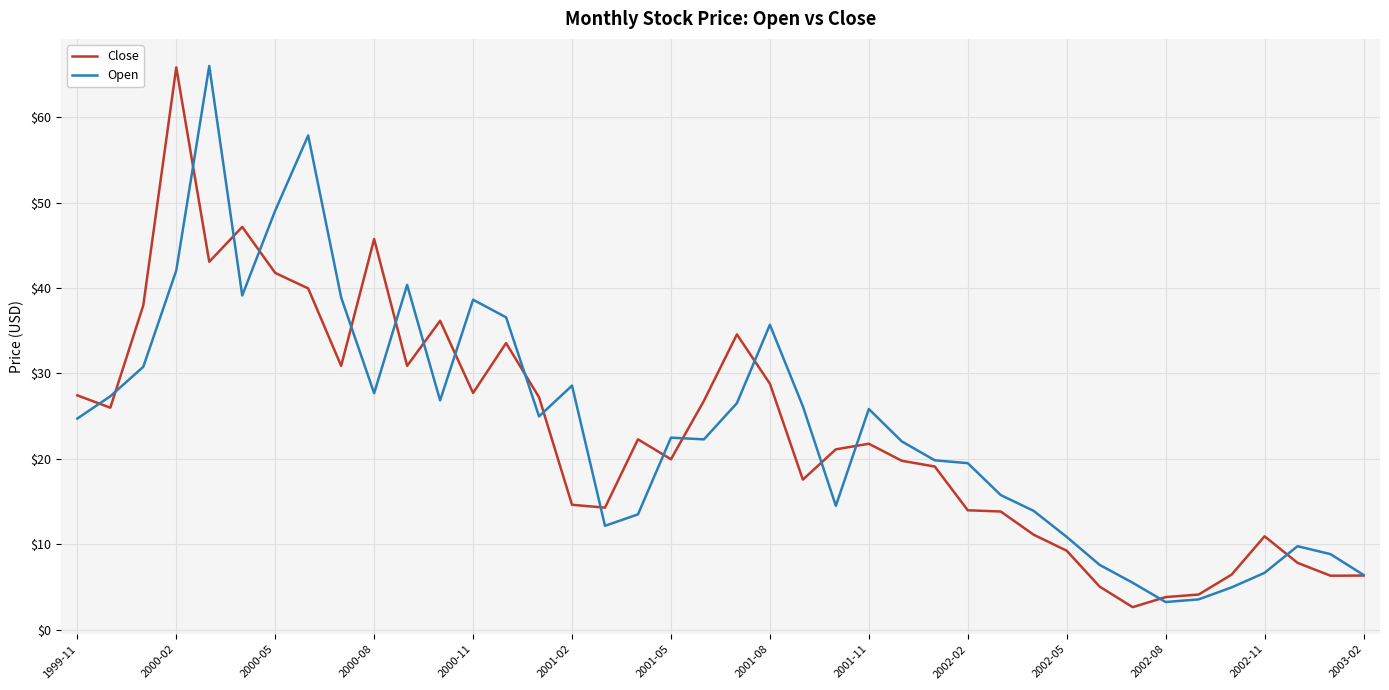

What is the difference between the maximum and minimum values in the Open series?

62.8